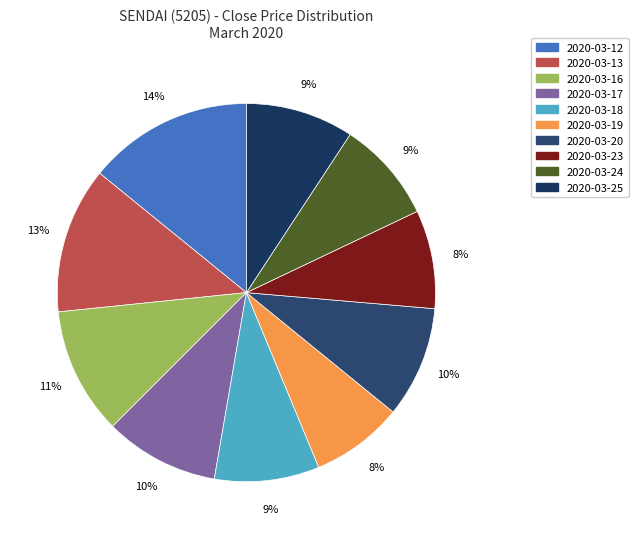

To the nearest percent, what percentage of the pie is 2020-03-24?

9%